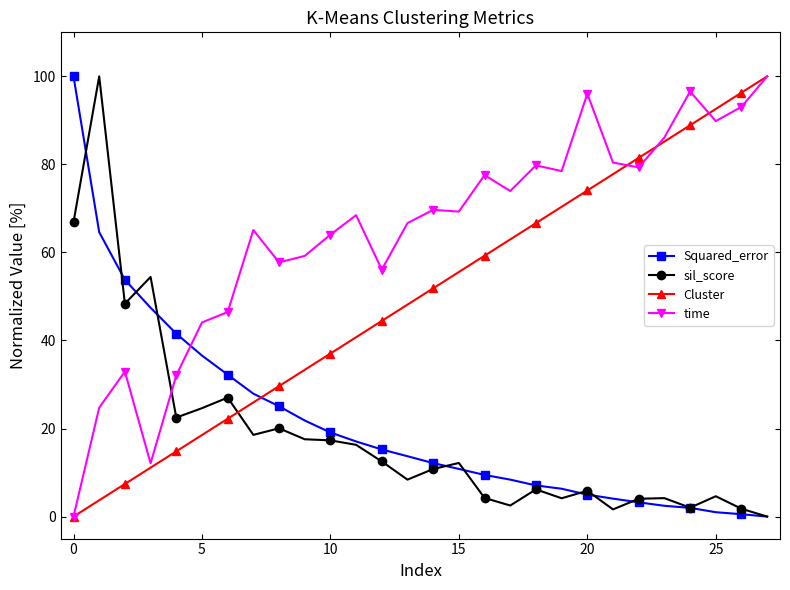

After their last crossing, which series has the higher values: time or Squared_error?

time